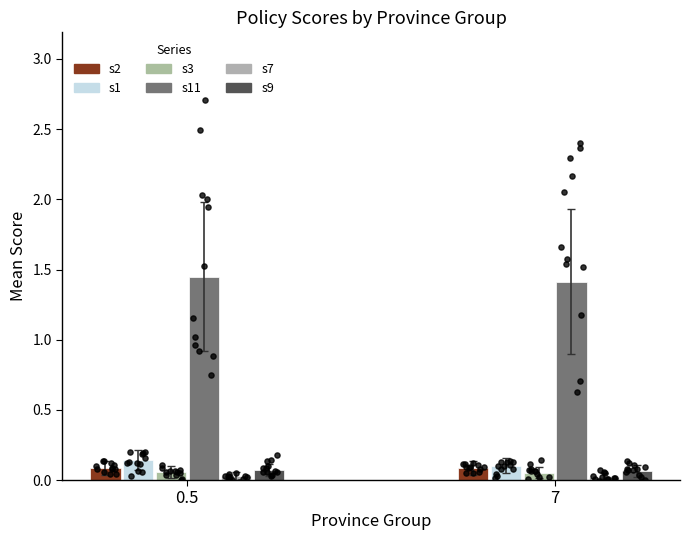

Which series contains the highest Y value?

s11